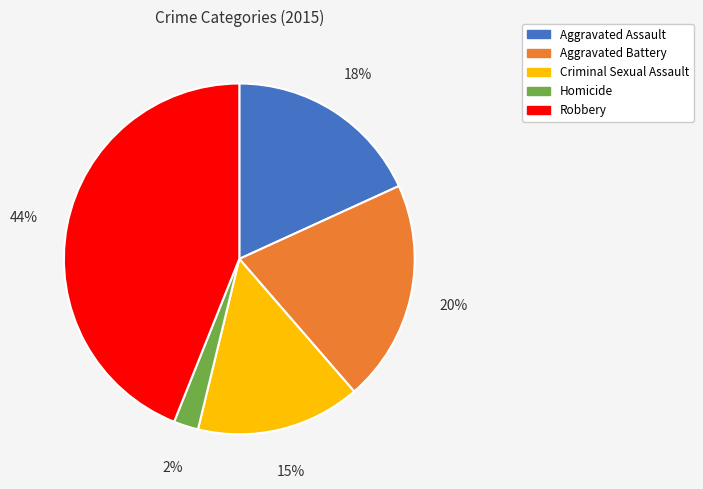

To the nearest percent, what is the difference between the Aggravated Assault and Homicide slice percentages?

16%